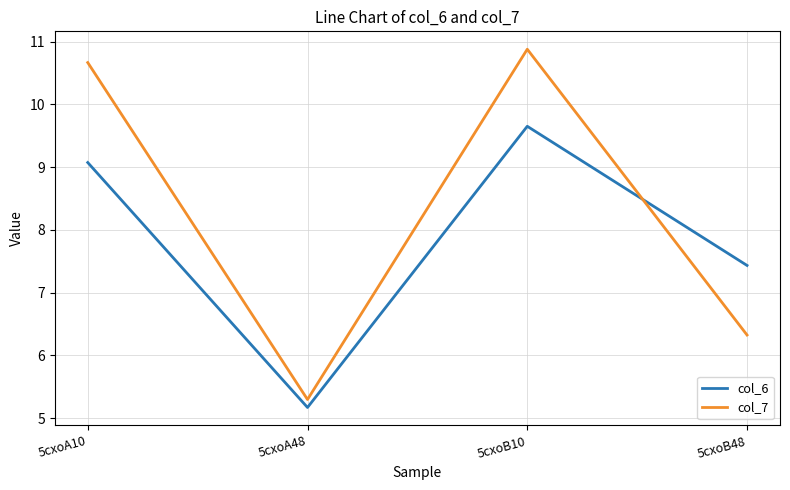

At which category is the sum across all series the highest?

5cxoB10